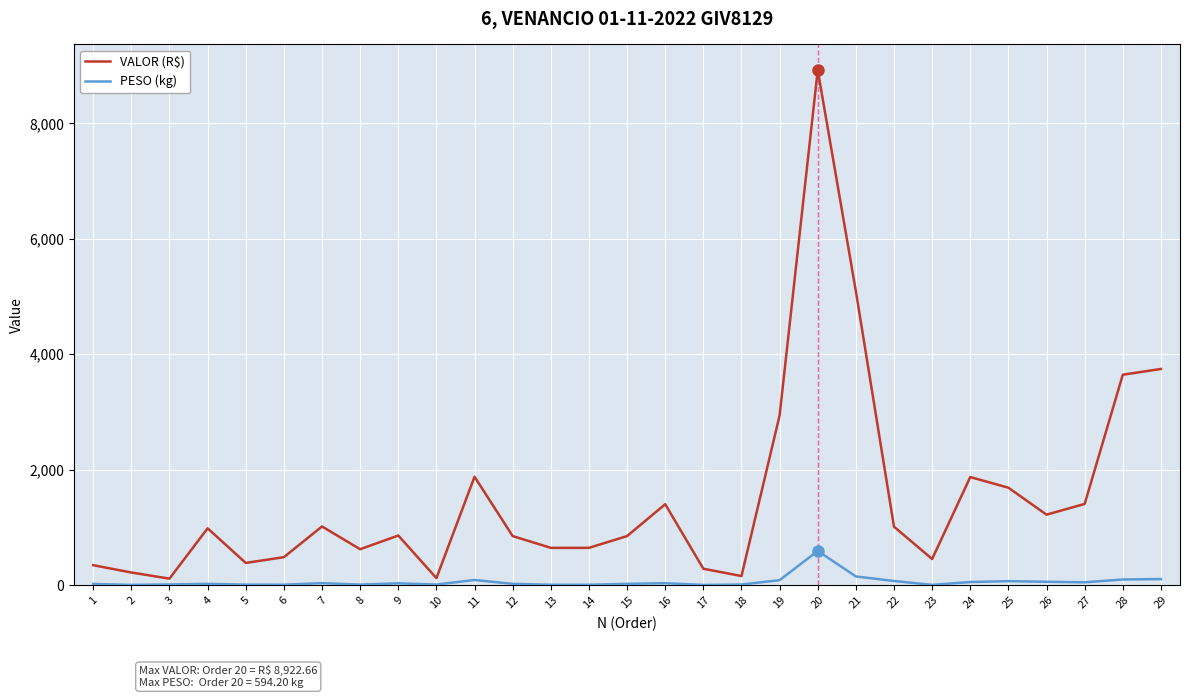

What is the greatest value displayed?

8922.7